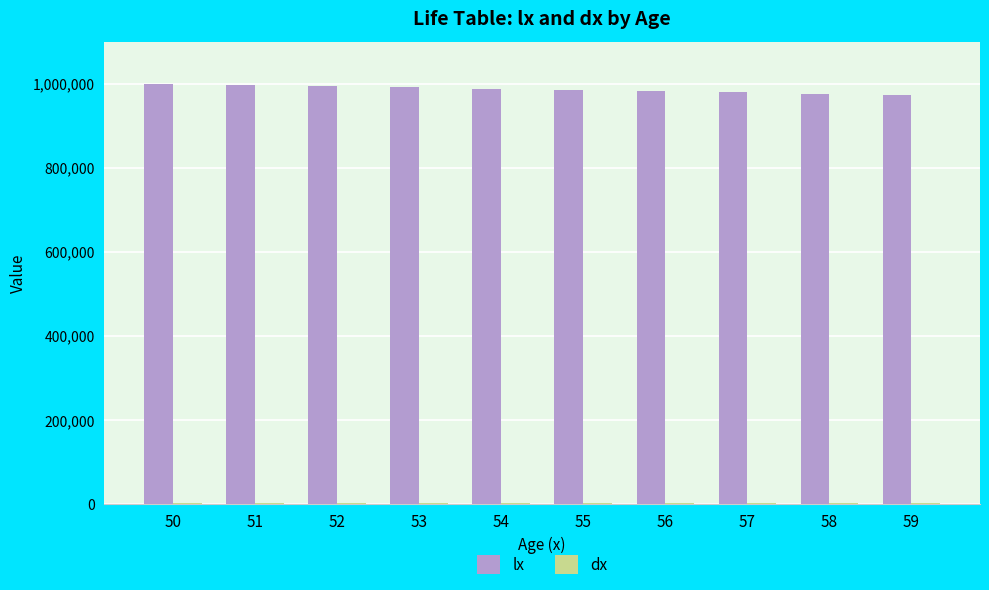

Which series has the largest total across all categories?

lx